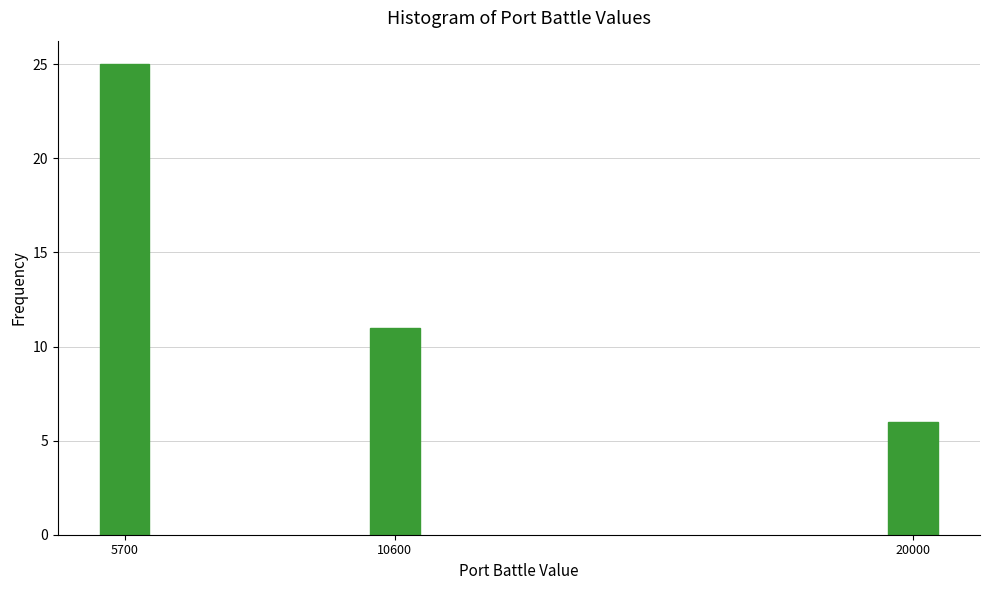

Reading left to right, what are all the values shown in this chart?

5700=25	10600=11	20000=6